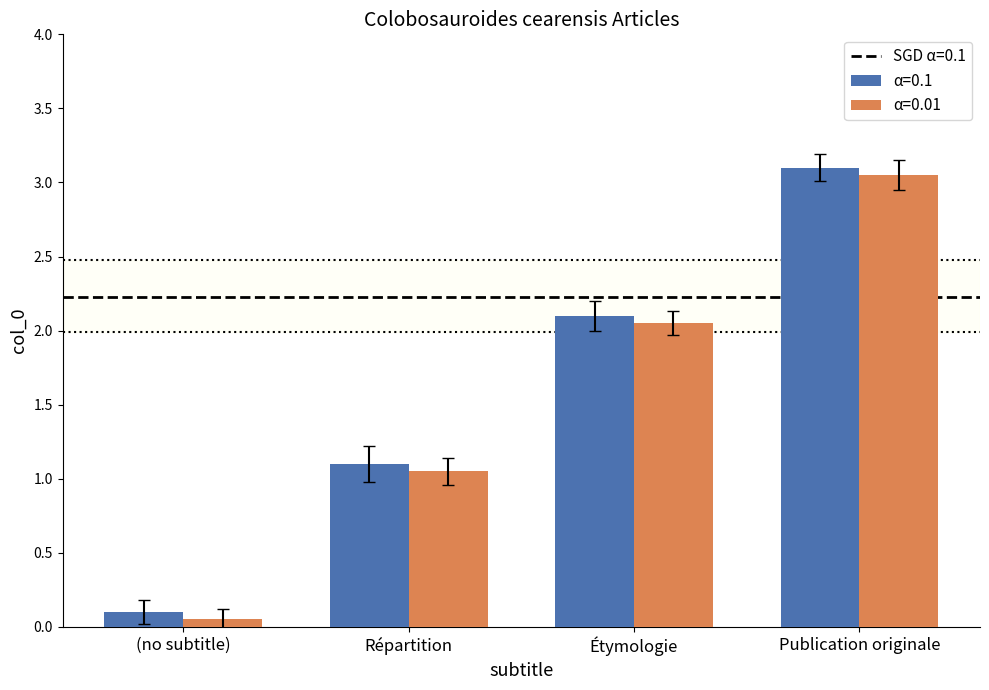

At which category does the chart reach its minimum across all series?

(no subtitle)